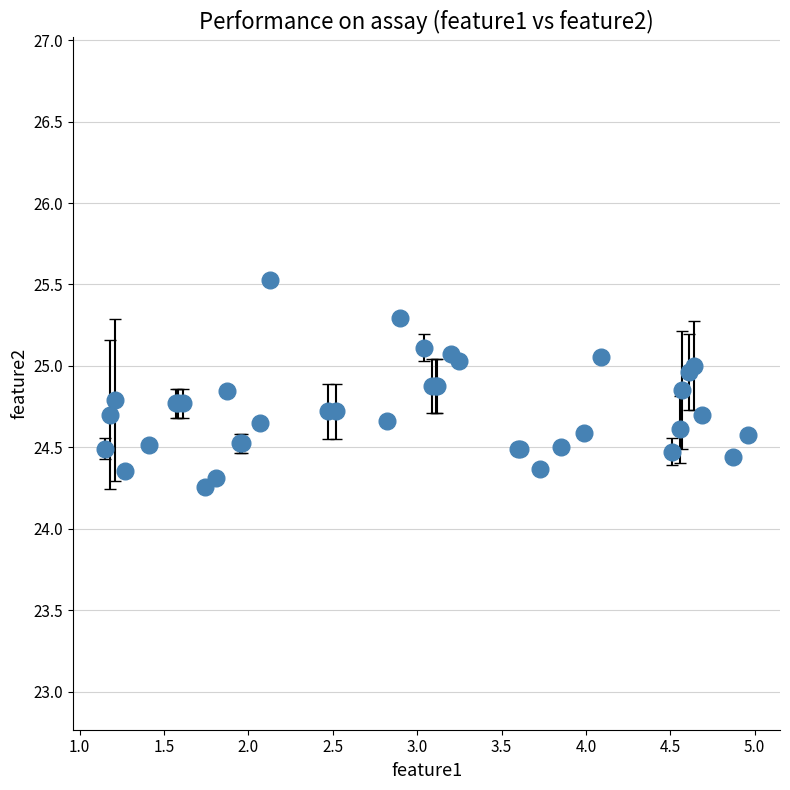

What is the difference between the maximum and minimum values?

1.3